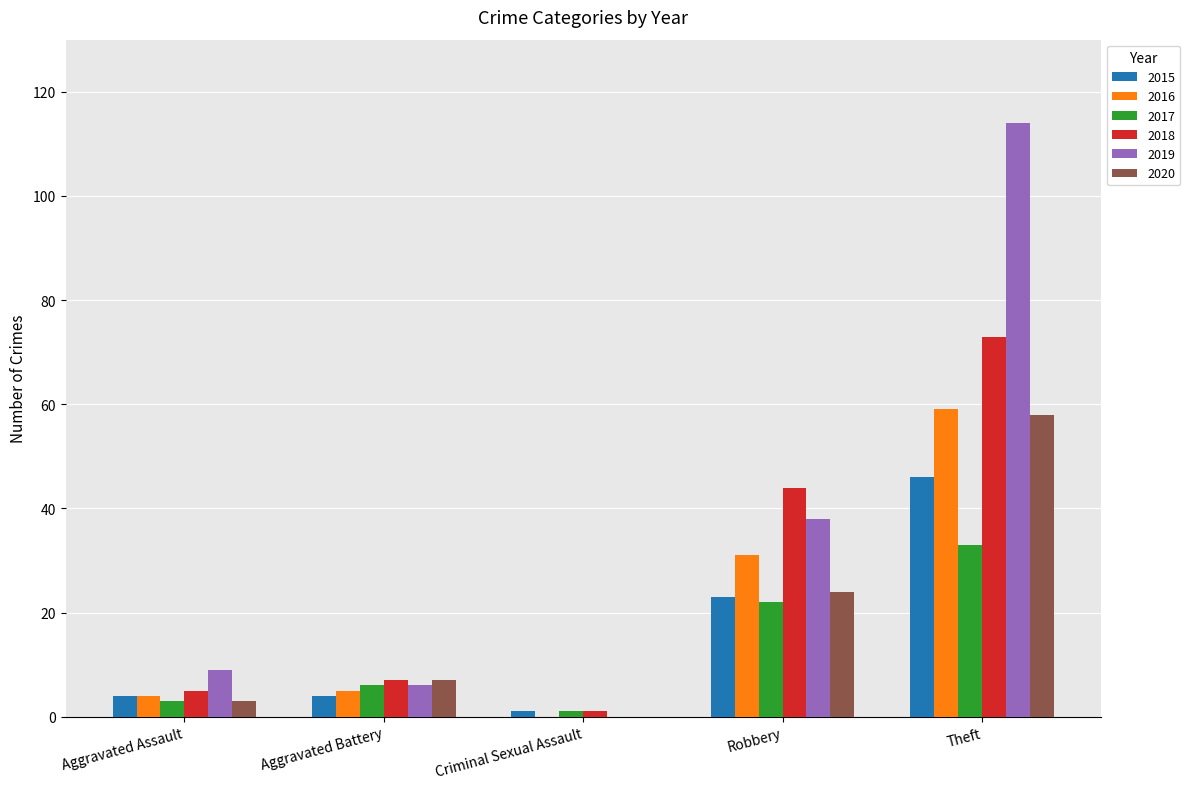

Is it true that 2019 equals 45 at Criminal Sexual Assault?

False